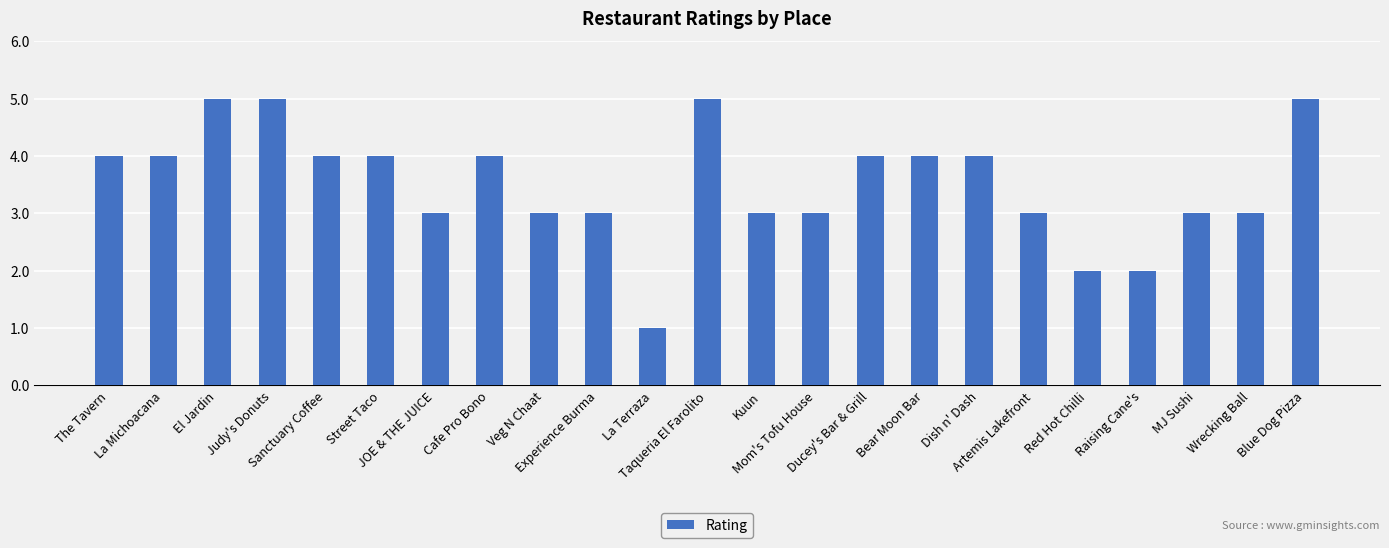

What is the difference between the maximum and minimum values?

4